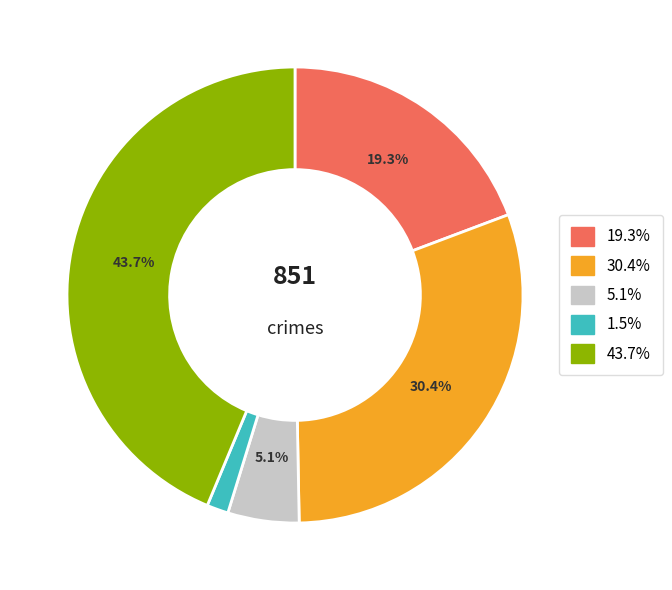

Is there any slice that represents more than half of the pie?

No